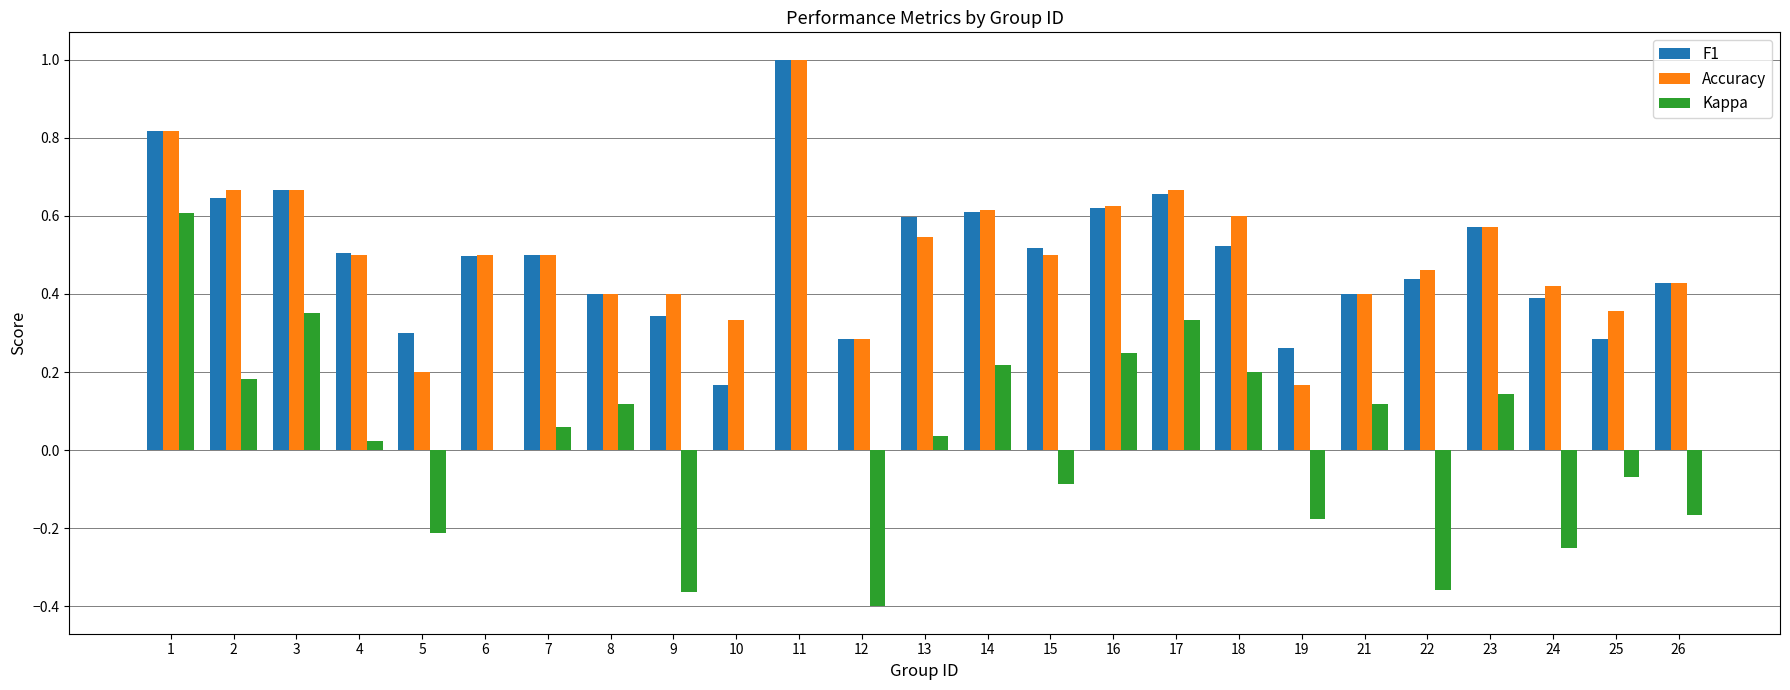

Which category has the highest value across all series?

11